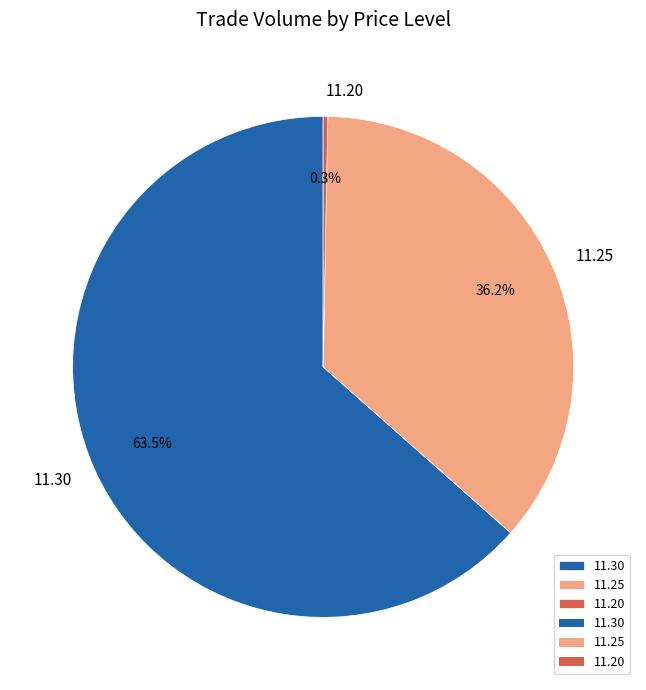

Between 11.20 and 11.30, which is larger?

11.30